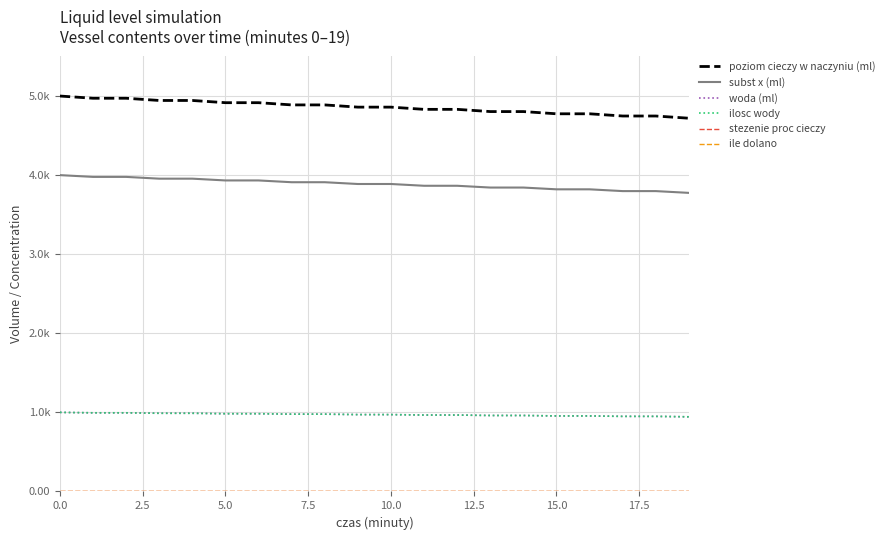

True or false: poziom cieczy w naczyniu (ml) and ilosc wody cross at least once.

False